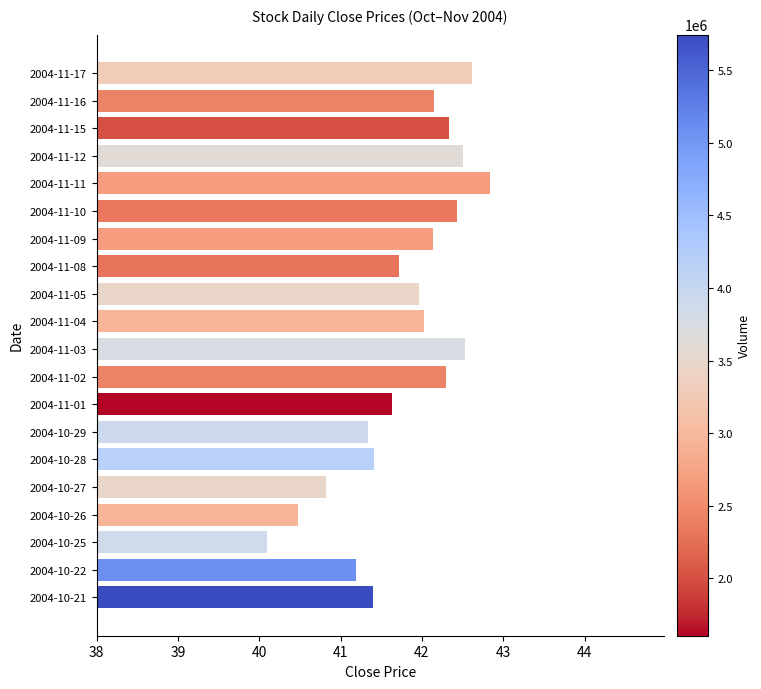

Reading top to bottom, list all the values displayed in this chart.

2004-11-17=42.6	2004-11-16=42.1	2004-11-15=42.3	2004-11-12=42.5	2004-11-11=42.8	2004-11-10=42.4	2004-11-09=42.1	2004-11-08=41.7	2004-11-05=42.0	2004-11-04=42.0	2004-11-03=42.5	2004-11-02=42.3	2004-11-01=41.6	2004-10-29=41.3	2004-10-28=41.4	2004-10-27=40.8	2004-10-26=40.5	2004-10-25=40.1	2004-10-22=41.2	2004-10-21=41.4